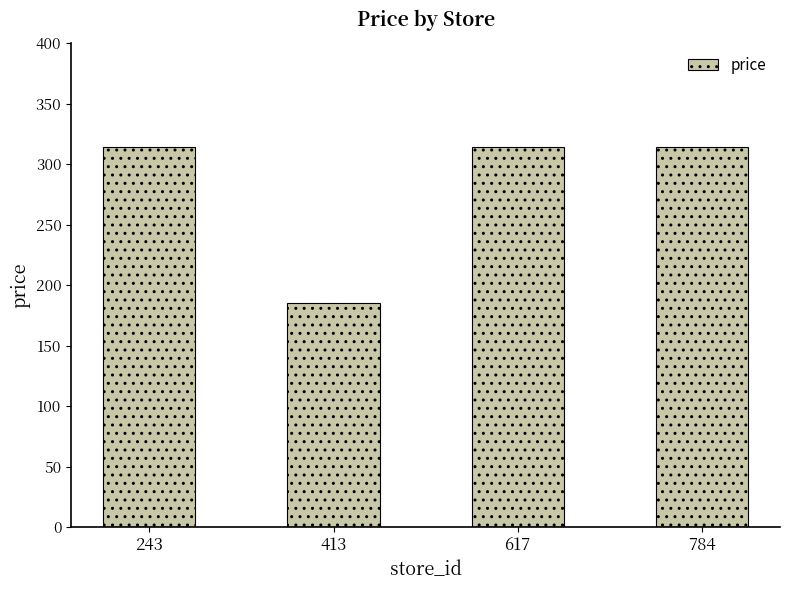

What is the ratio of the value at 243 to the value at 413?

1.7